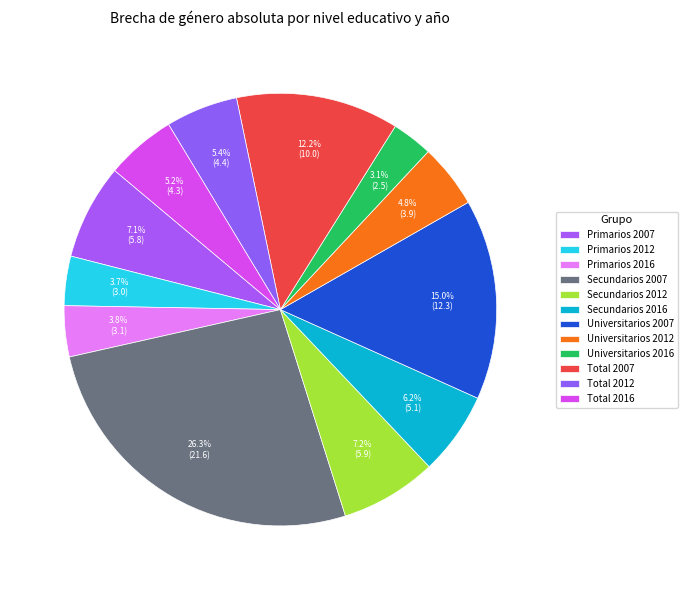

How many segments does this pie chart have?

12